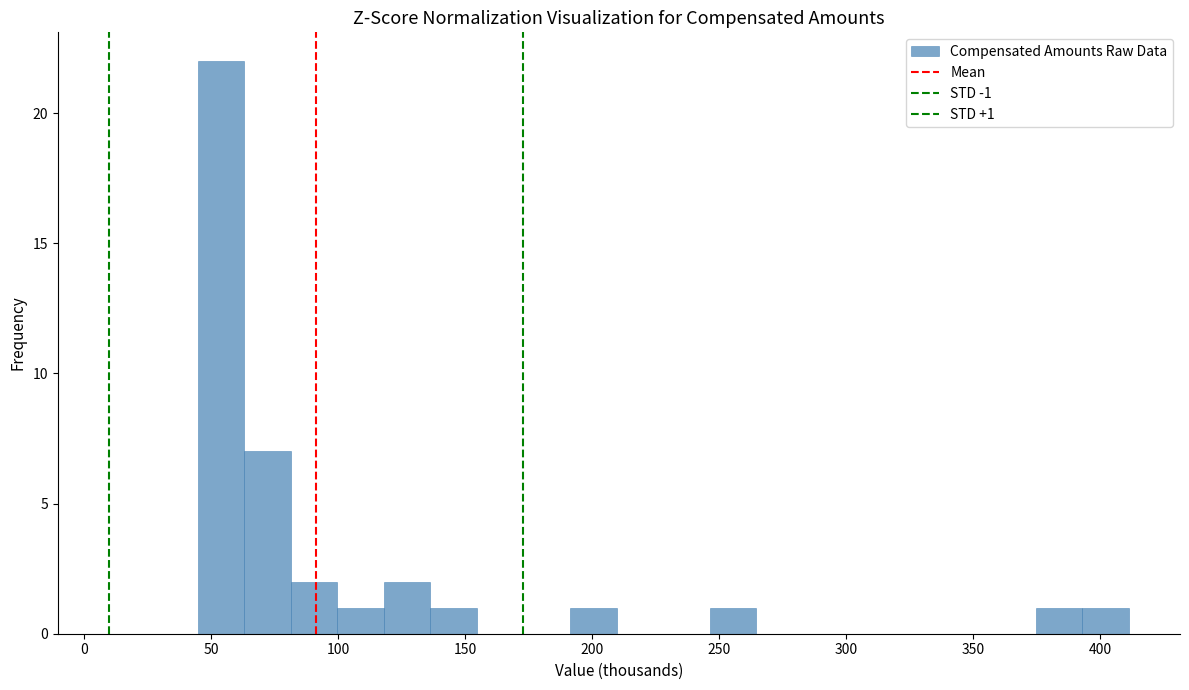

Around what value on the x-axis is the tallest bar? Give the approximate position of its centre, as read against the axis.

55